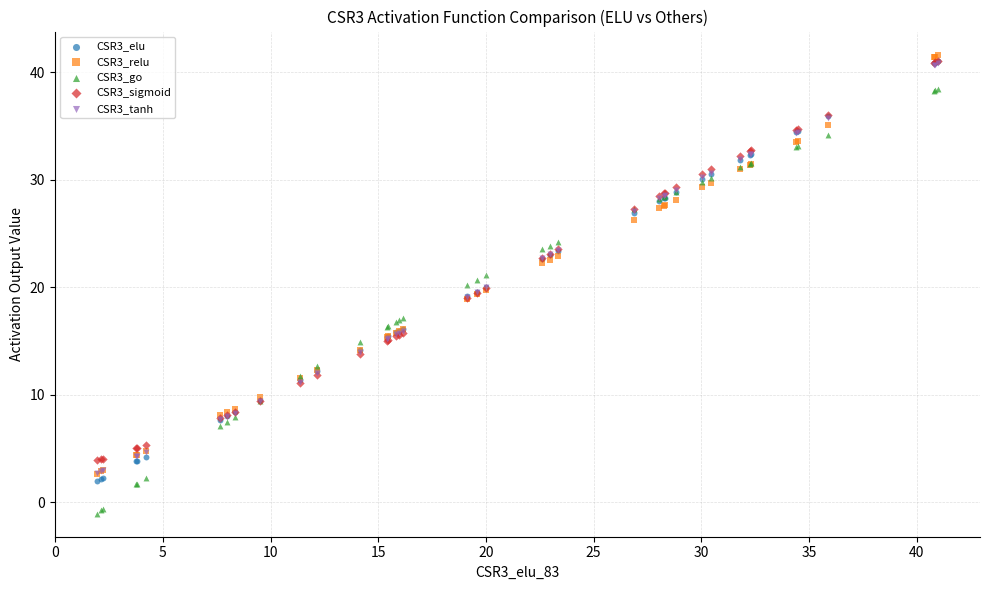

Which series contains the lowest Y value?

CSR3_go